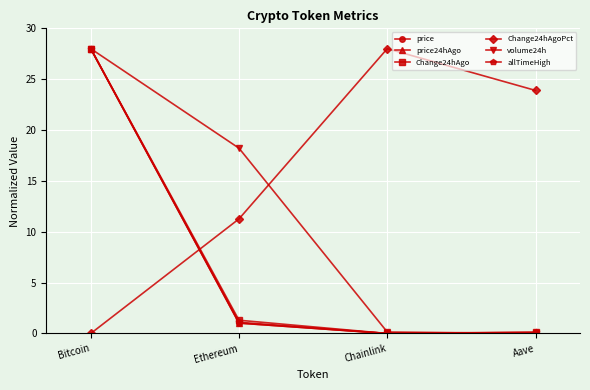

What is the maximum value for price24hAgo?

28.0